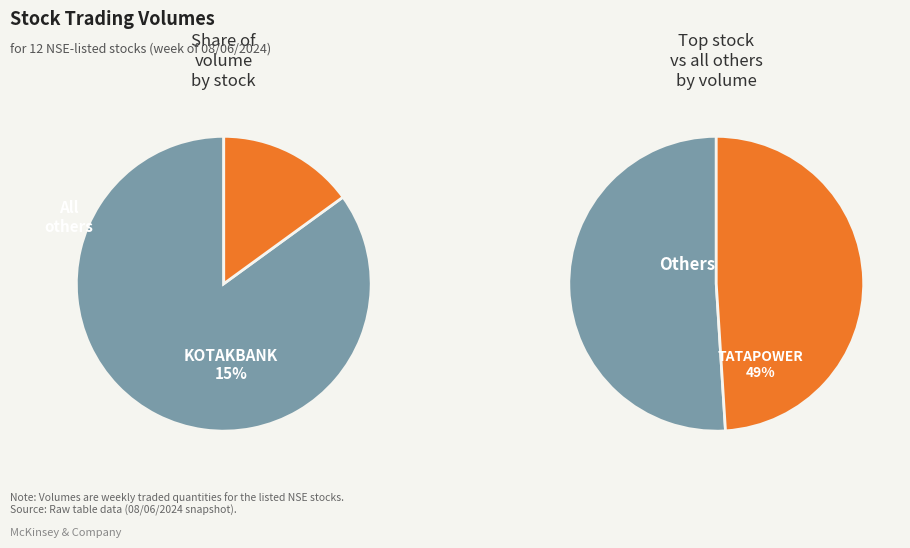

To the nearest percent, what is the combined percentage of KOTAKBANK and BAJAJFINSV?

24%